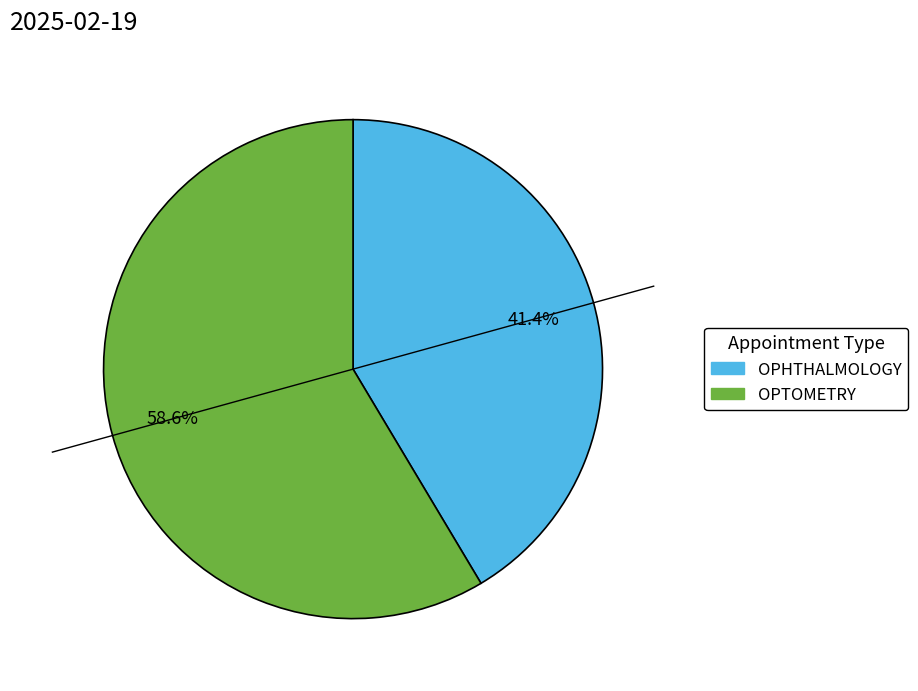

What portion of the pie excludes OPHTHALMOLOGY?

58.6%